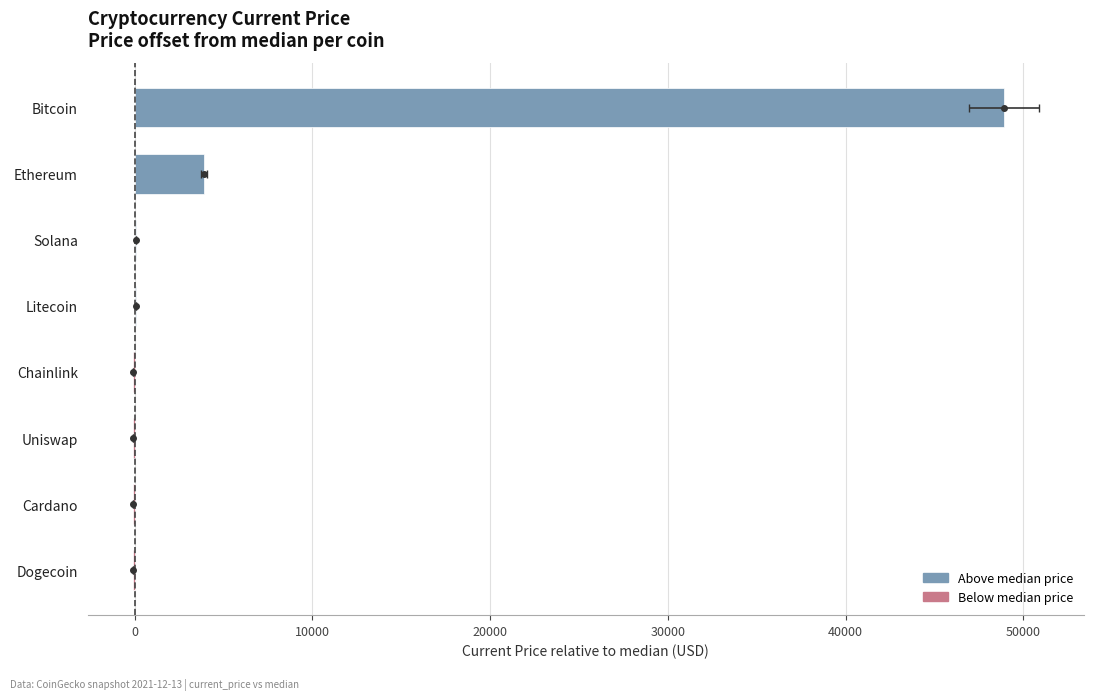

Is it true that the value at Bitcoin is 13564.8?

False